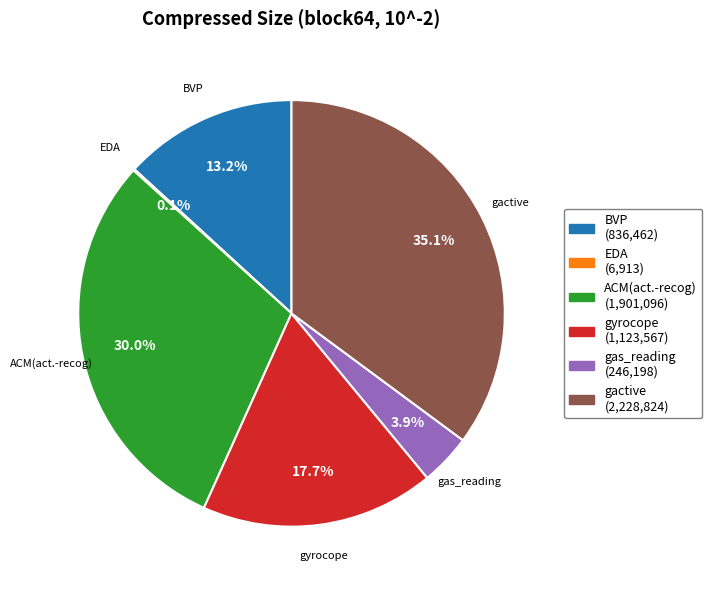

Approximately how many times larger is the value at BVP compared to ACM(act.-recog)?

0.4